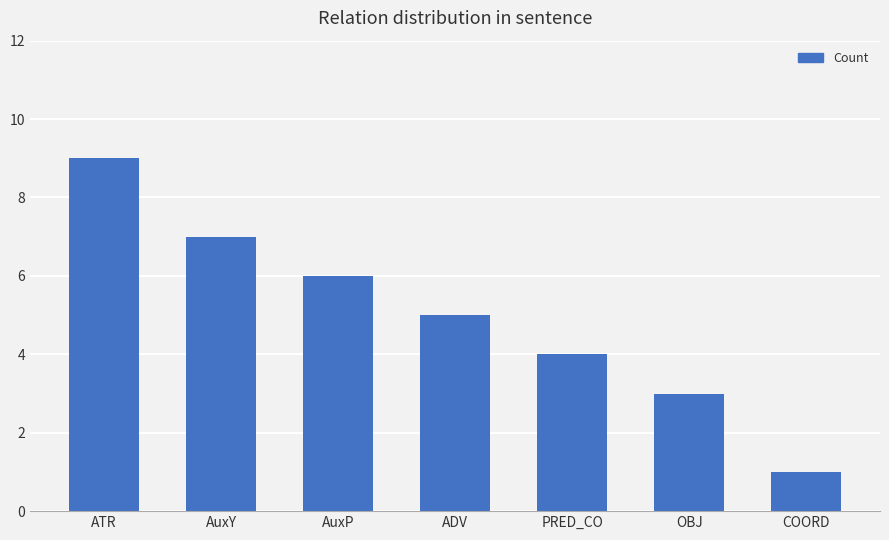

What is the value of the 7th bar from the left?

1